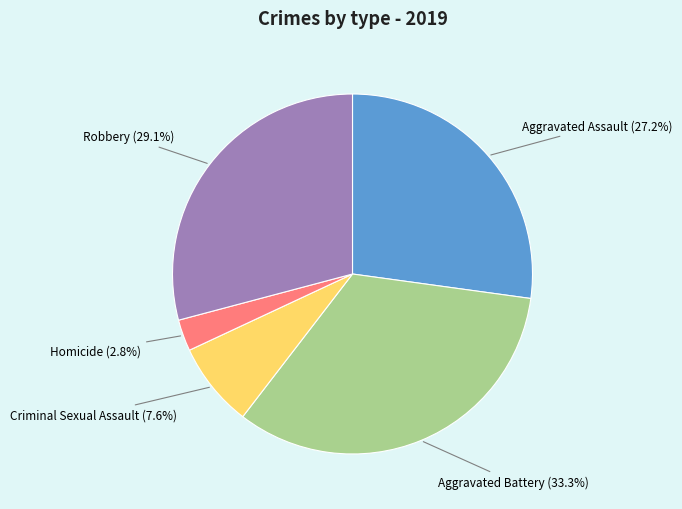

Is there a majority slice in this chart?

No